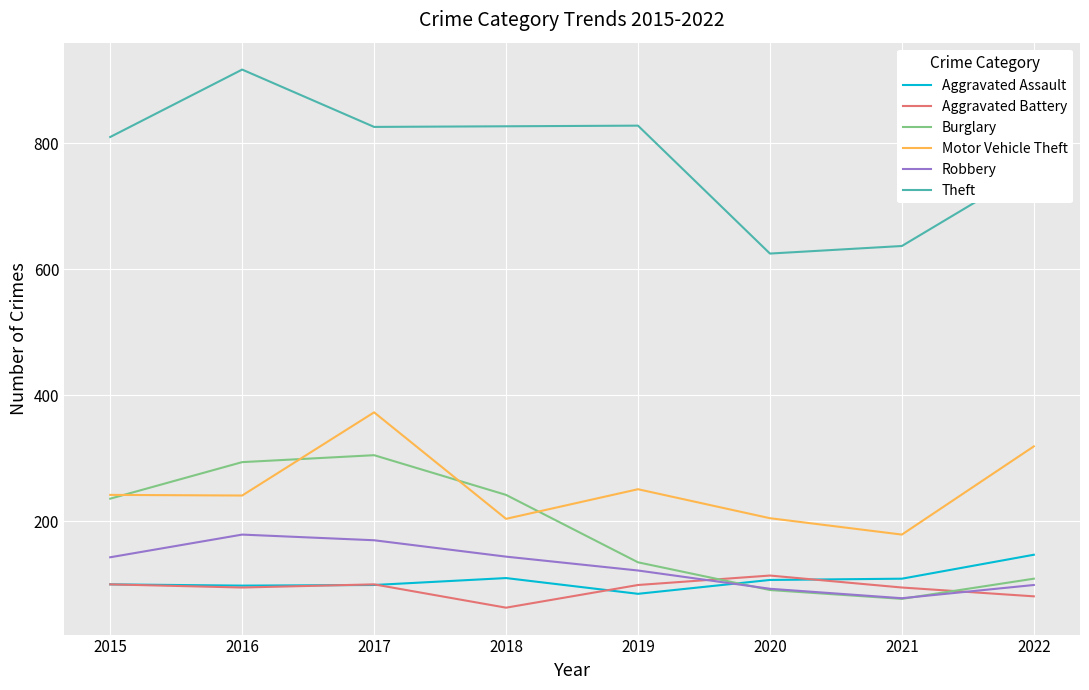

Where is Burglary nearest to the value 191?

2015